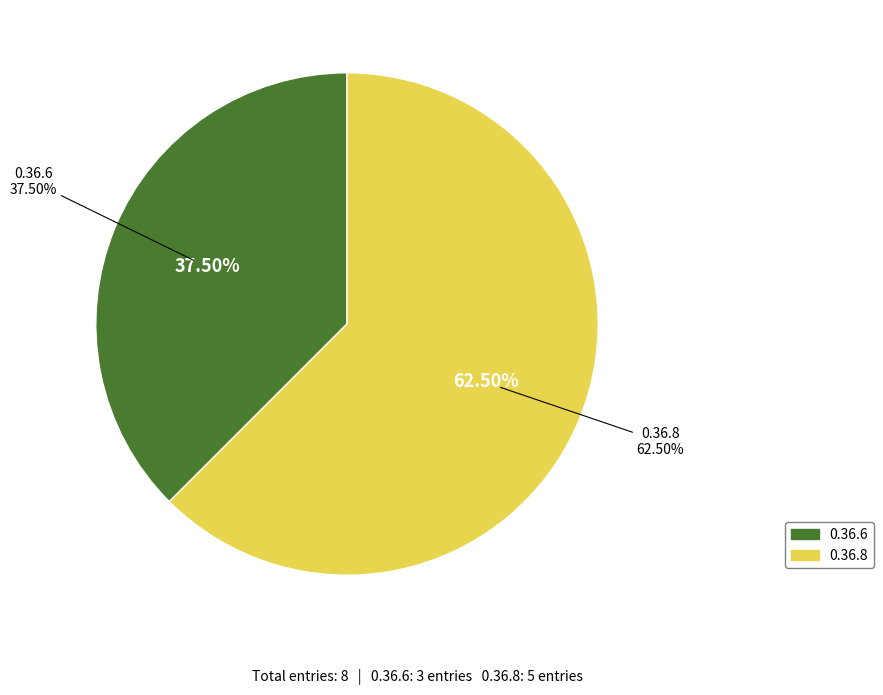

Which category accounts for the majority?

0.36.8